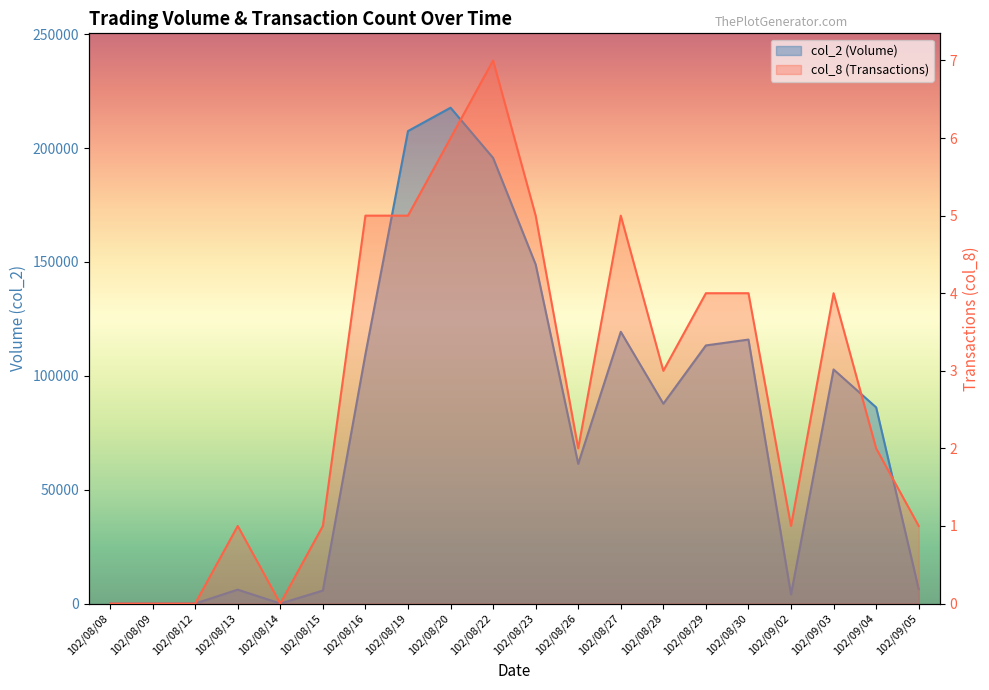

Reading left to right, extract all data points from this chart.

col_2 (Volume): 102/08/08=0	102/08/09=0	102/08/12=0	102/08/13=6100	102/08/14=0	102/08/15=5700	102/08/16=109470	102/08/19=207450	102/08/20=217710	102/08/22=195660	102/08/23=148890	102/08/26=61350	102/08/27=119320	102/08/28=87740	102/08/29=113330	102/08/30=115900	102/09/02=4000	102/09/03=102780	102/09/04=86130	102/09/05=6300
col_8 (Transactions): 102/08/08=0	102/08/09=0	102/08/12=0	102/08/13=1	102/08/14=0	102/08/15=1	102/08/16=5	102/08/19=5	102/08/20=6	102/08/22=7	102/08/23=5	102/08/26=2	102/08/27=5	102/08/28=3	102/08/29=4	102/08/30=4	102/09/02=1	102/09/03=4	102/09/04=2	102/09/05=1